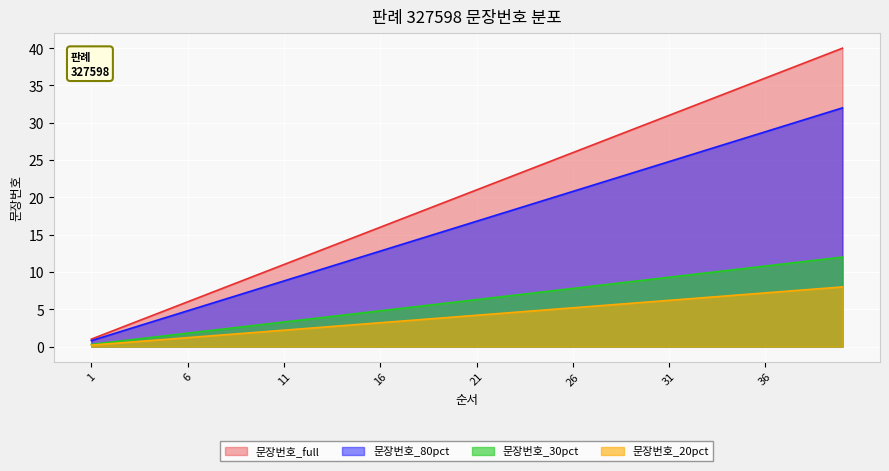

Rank the categories by value from highest to lowest.

40, 39, 38, 37, 36, 35, 34, 33, 32, 31, 30, 29, 28, 27, 26, 25, 24, 23, 22, 21, 20, 19, 18, 17, 16, 15, 14, 13, 12, 11, 10, 9, 8, 7, 6, 5, 4, 3, 2, 1